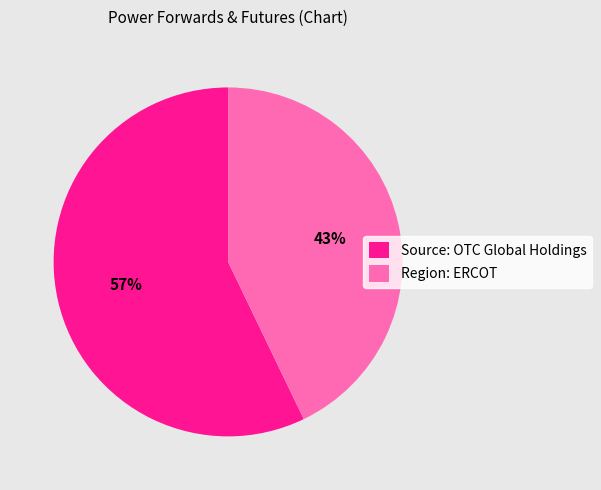

Rank the categories by value from lowest to highest.

Region: ERCOT, Source: OTC Global Holdings